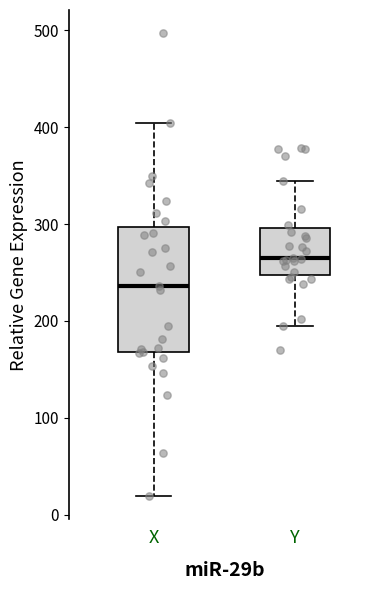

Which box's median line is the highest?

Y